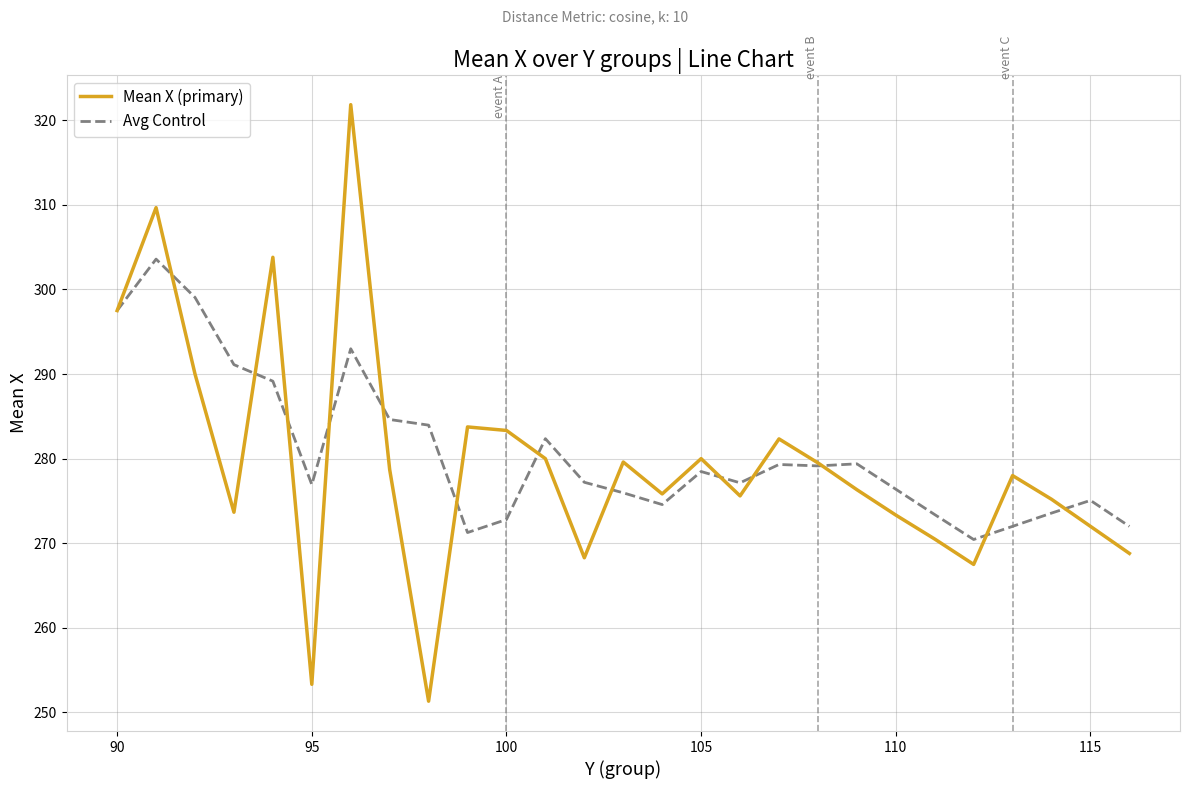

Which series has the largest total across all categories?

Avg Control